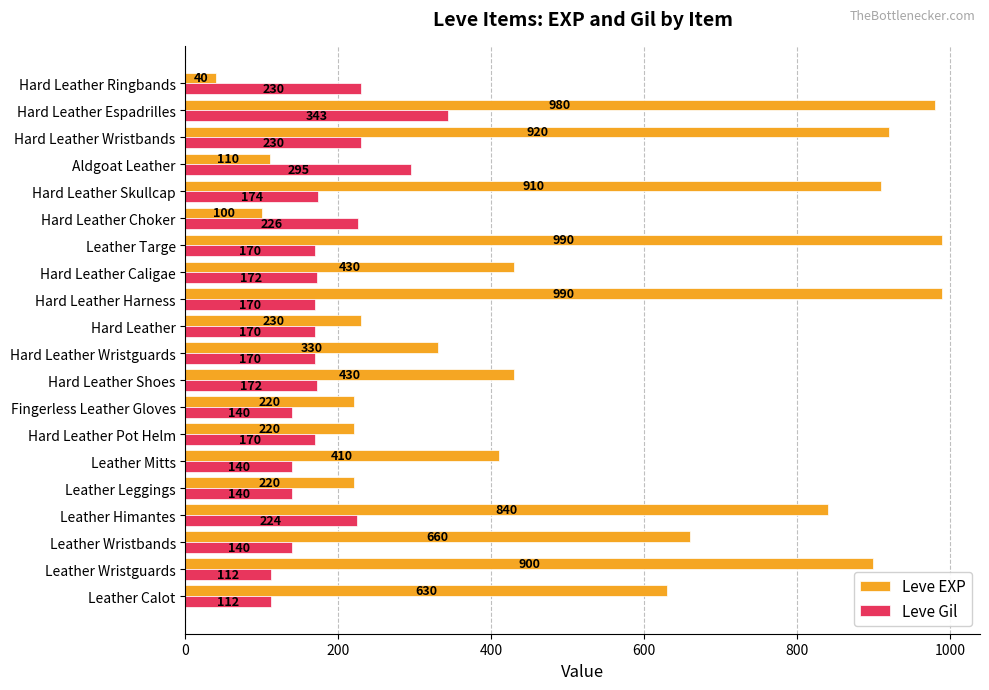

Which series has the largest total across all categories?

Leve EXP